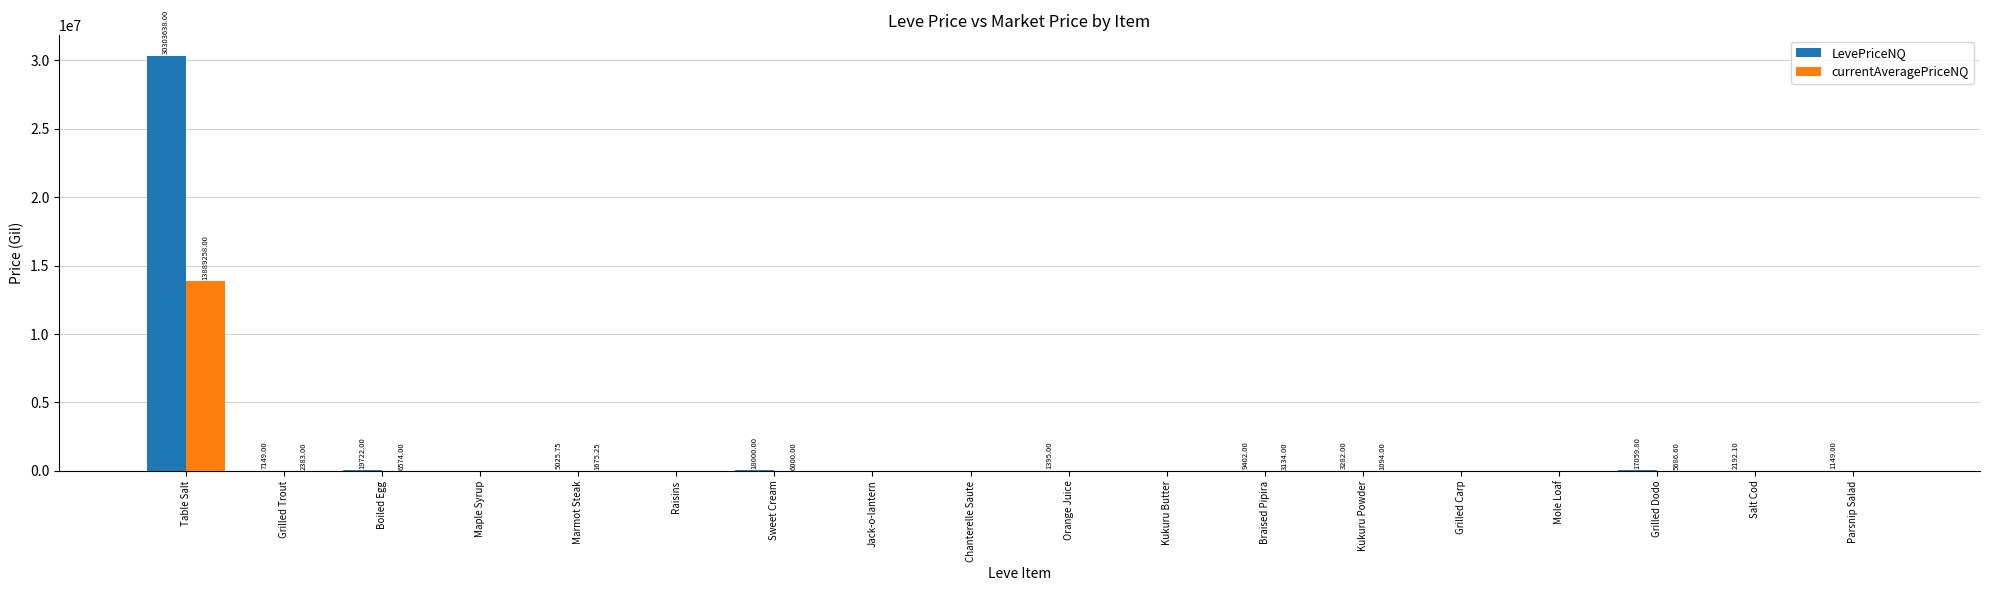

Is it true that currentAveragePriceNQ equals 6574.0 at Boiled Egg?

True